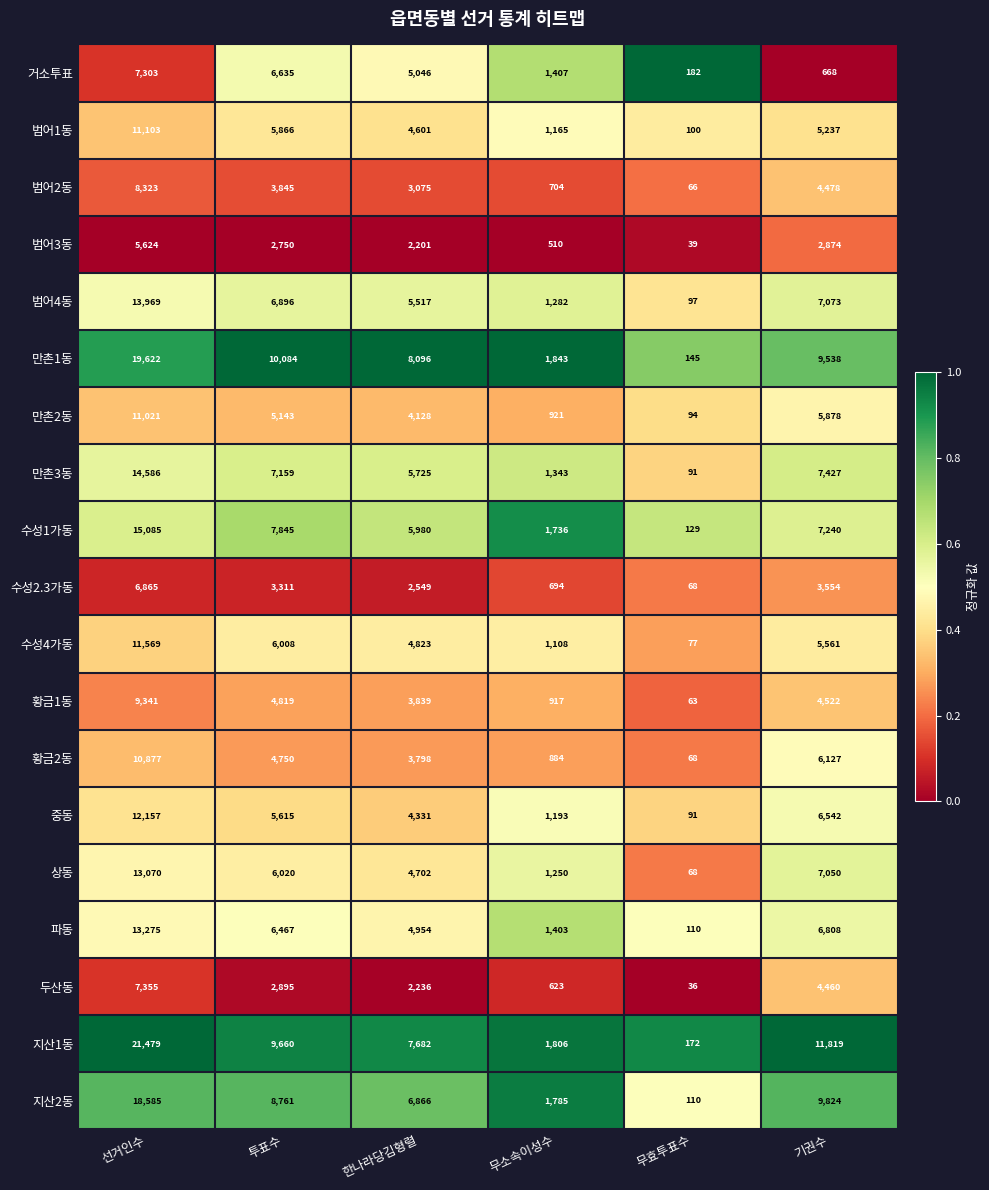

List the series in order of their peak value, lowest first.

범어3동, 수성2.3가동, 거소투표, 두산동, 범어2동, 황금1동, 황금2동, 만촌2동, 범어1동, 수성4가동, 중동, 상동, 파동, 범어4동, 만촌3동, 수성1가동, 지산2동, 만촌1동, 지산1동